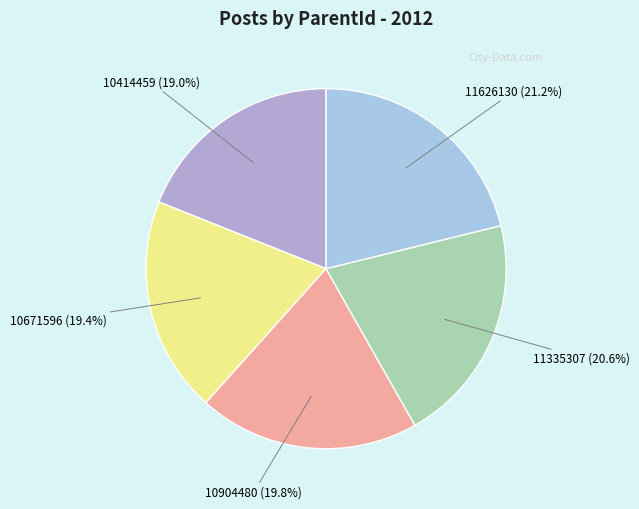

To the nearest percent, what percentage of the pie is 11335307?

21%